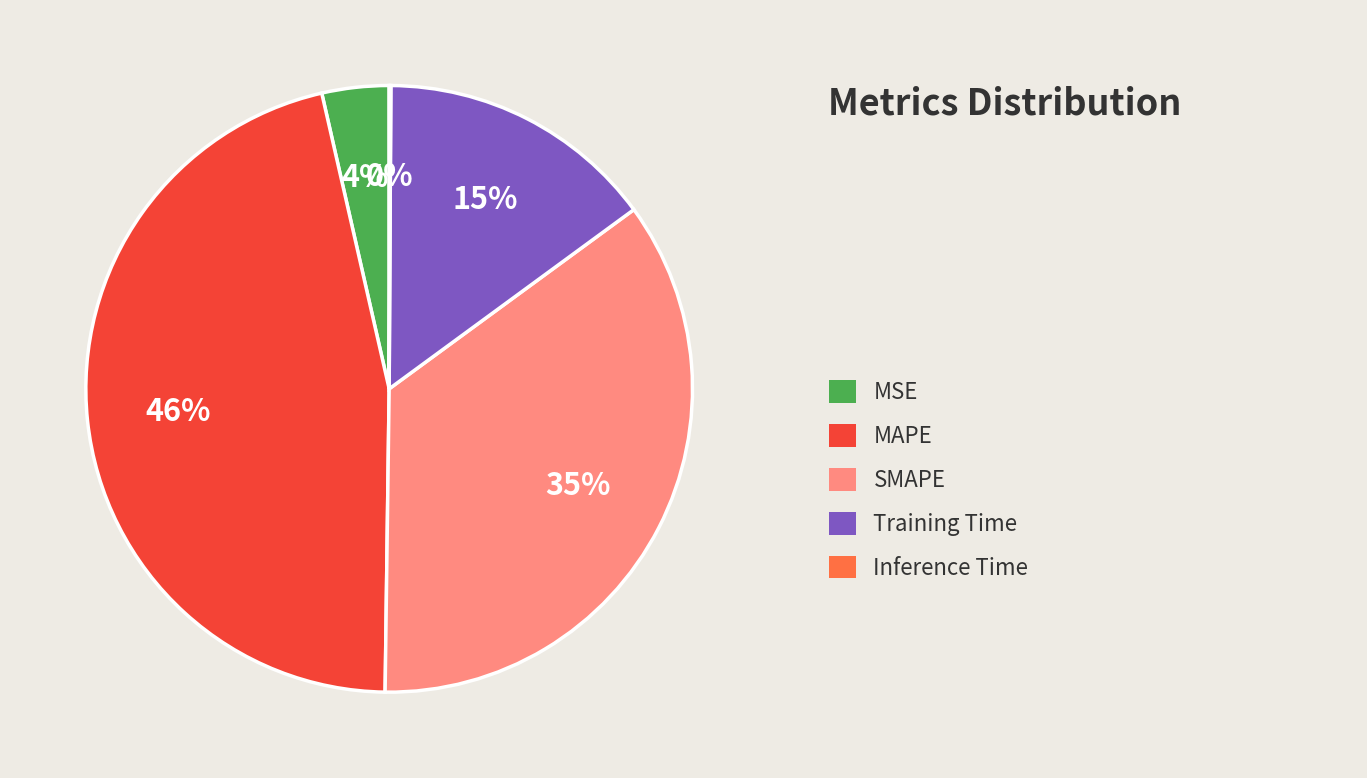

To the nearest percent, what is the average slice percentage?

20%